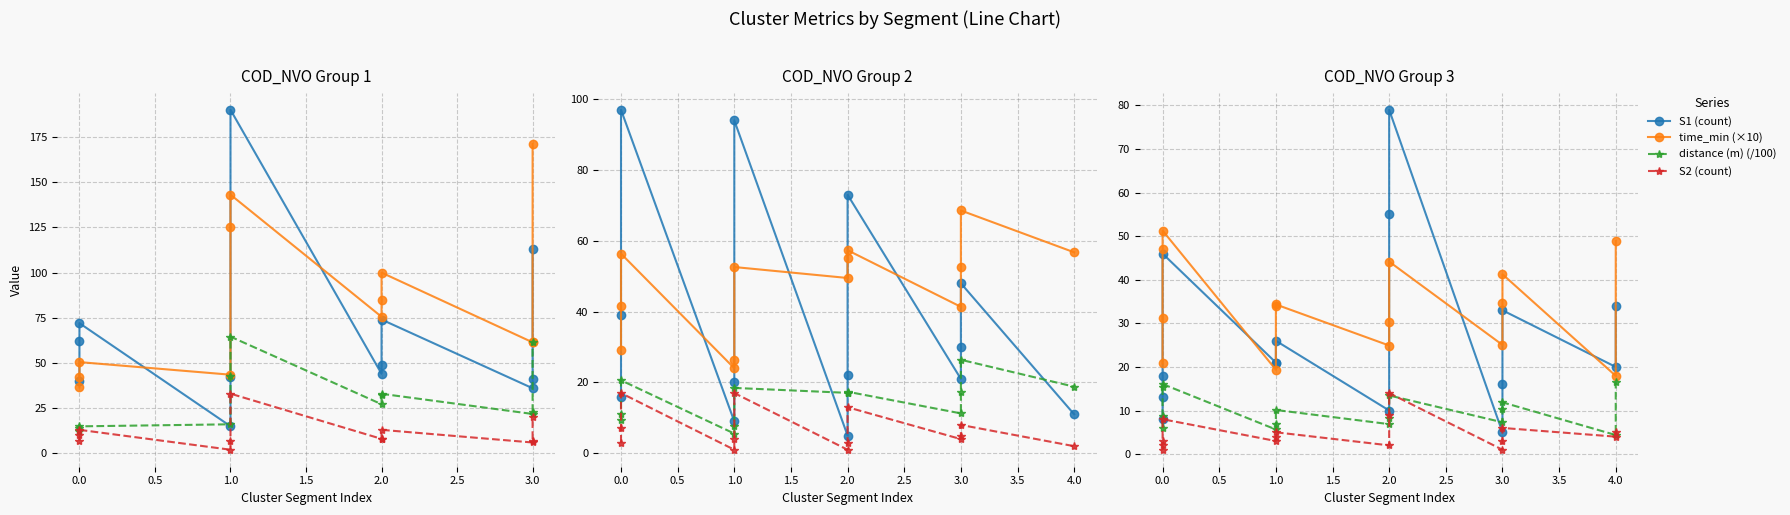

Does the chart display data point markers on the line(s)?

Yes